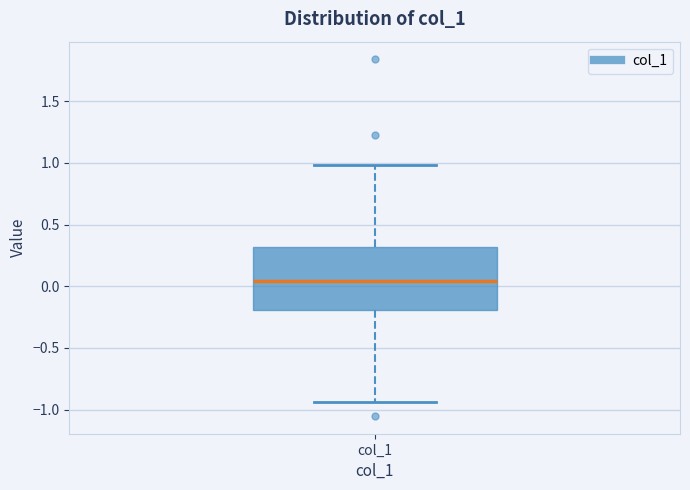

Transcribe this box plot: give where the median line is, the range the box spans, and where the two whiskers end, as read against the y-axis. The values are not printed on the chart, so give them approximately, as read against the axis.

median 0.05, box -0.20 to 0.30, whiskers -0.95 to 1.00